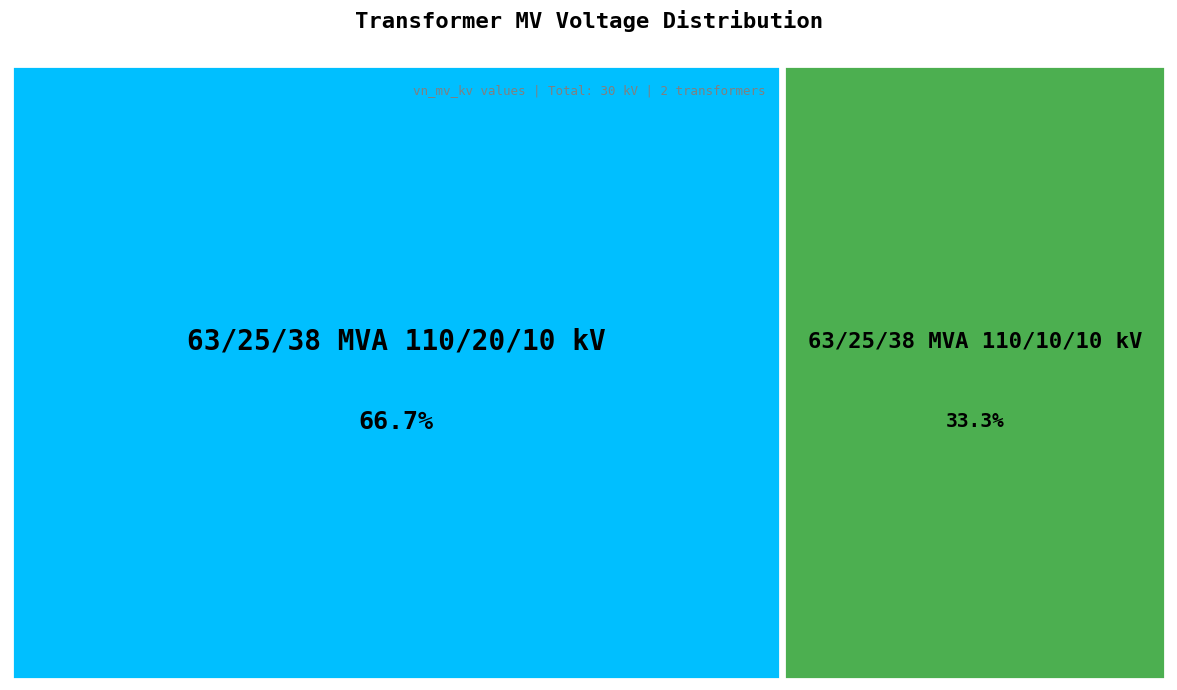

Approximately how many times larger is the value at 63/25/38 MVA 110/20/10 kV compared to 63/25/38 MVA 110/10/10 kV?

2.0